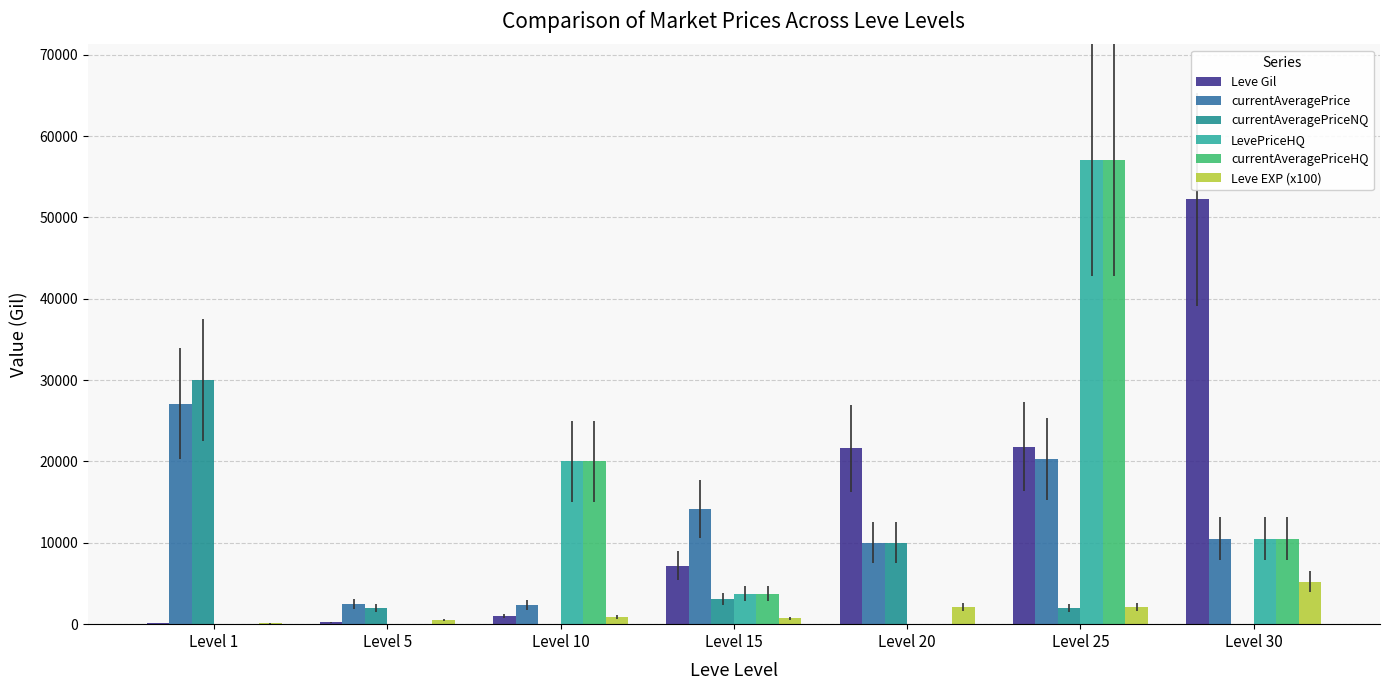

Which category has the lowest value in the Leve Gil series?

Level 1